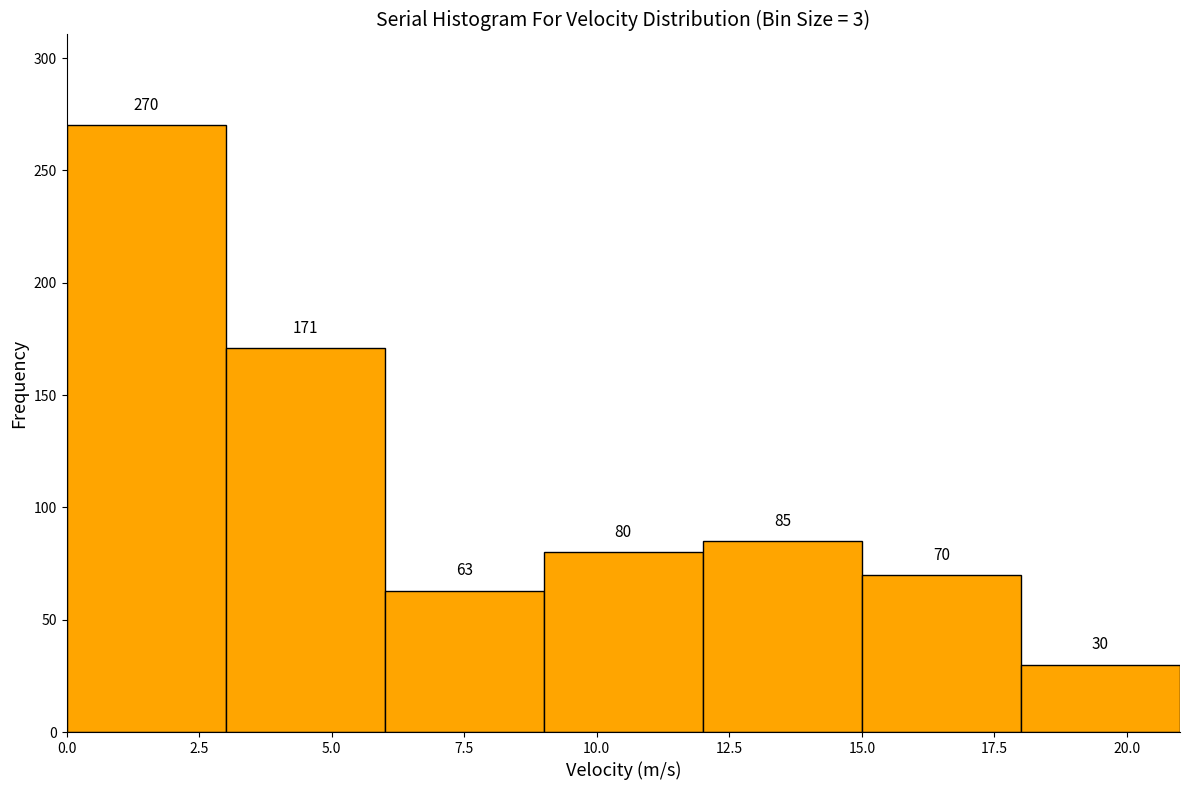

What is the height of the bar covering 9 to 12 on the x-axis?

80